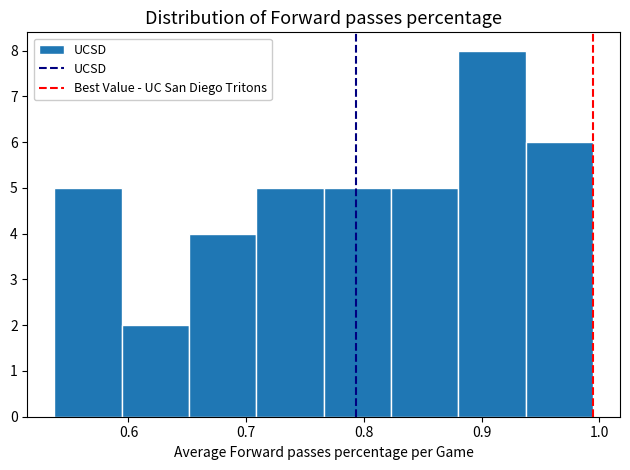

Reading left to right, transcribe this chart: for each bar, give the range it covers on the x-axis and its height. Neither the bar edges nor the heights are printed on the chart, so give them approximately, as read against the axes.

0.54 to 0.59: 5
0.59 to 0.65: 2
0.65 to 0.71: 4
0.71 to 0.77: 5
0.77 to 0.82: 5
0.82 to 0.88: 5
0.88 to 0.94: 8
0.94 to 0.99: 6